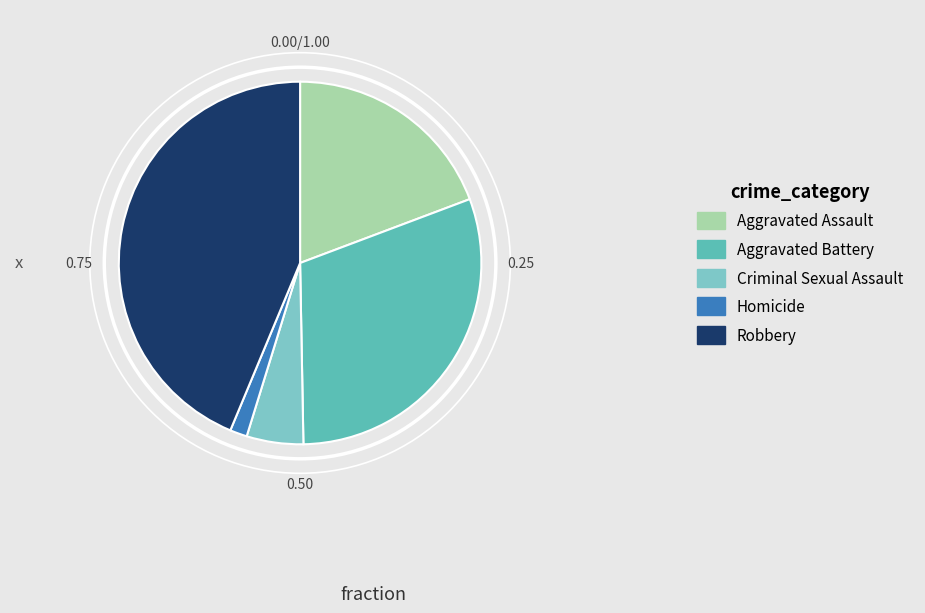

How many segments does this pie chart have?

5